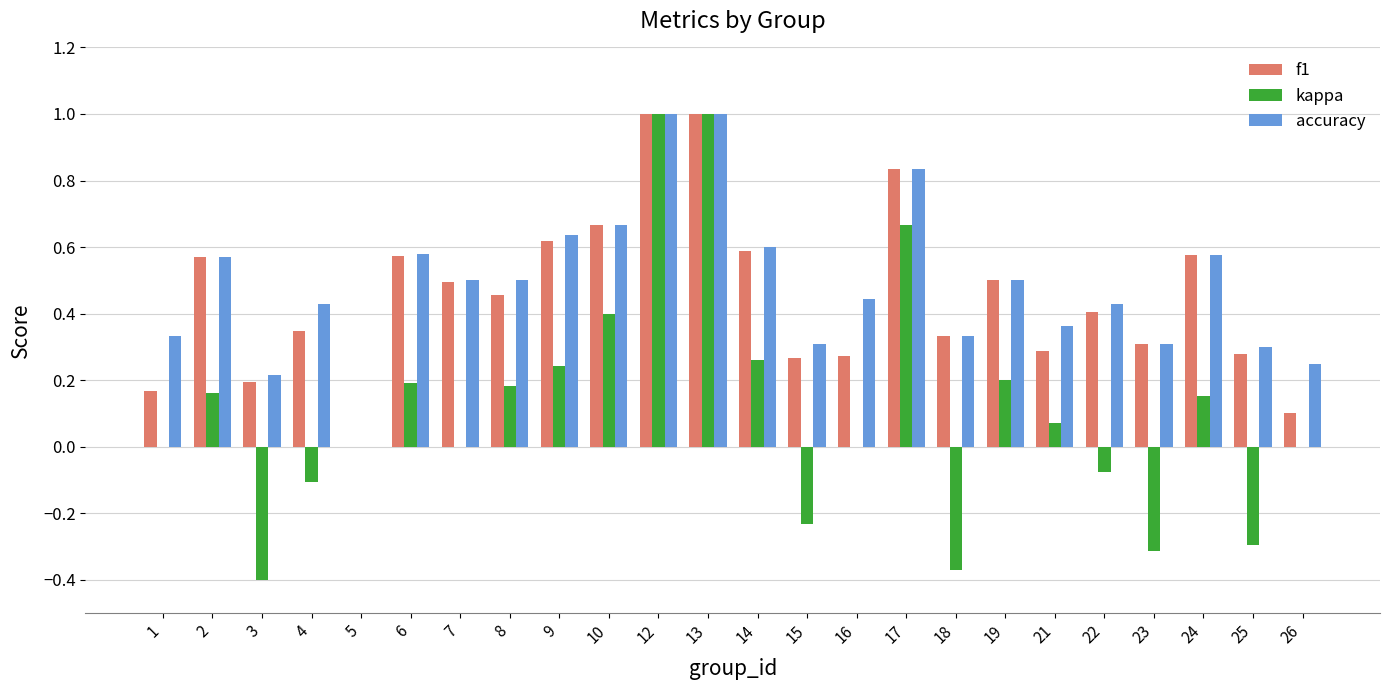

What is the sum of all accuracy values?

11.7